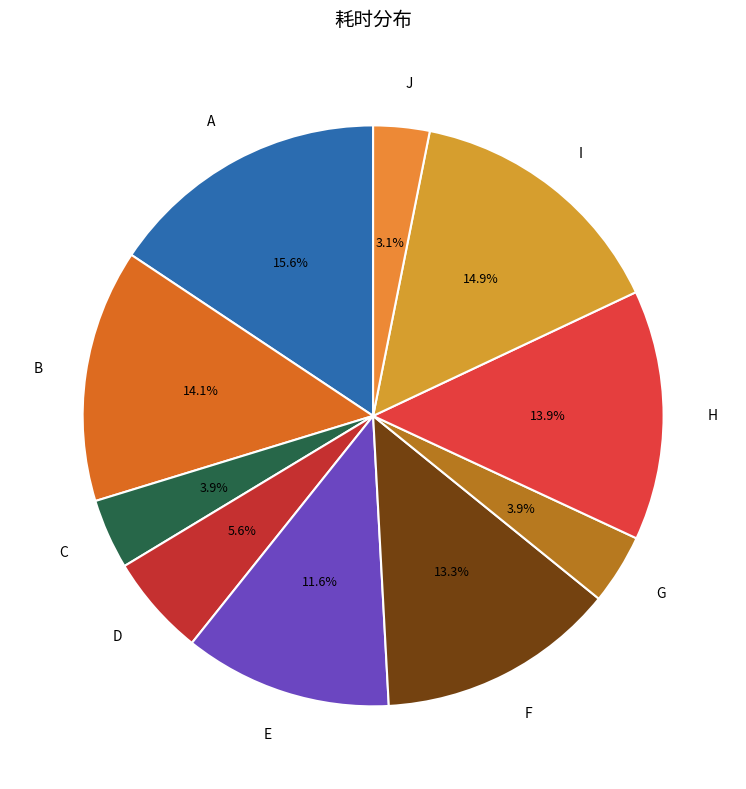

How many segments does this pie chart have?

10